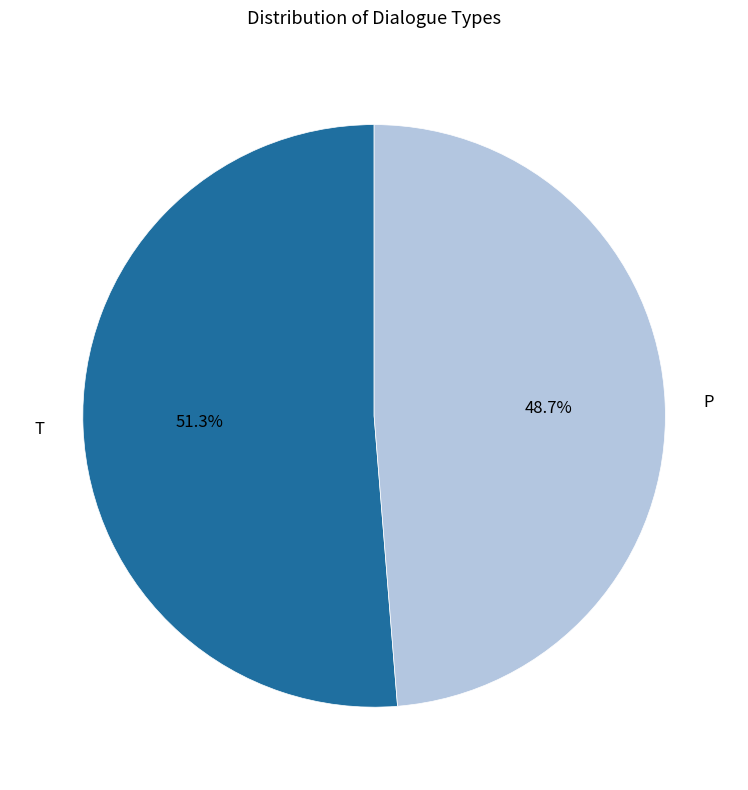

Is there any slice that represents more than half of the pie?

Yes